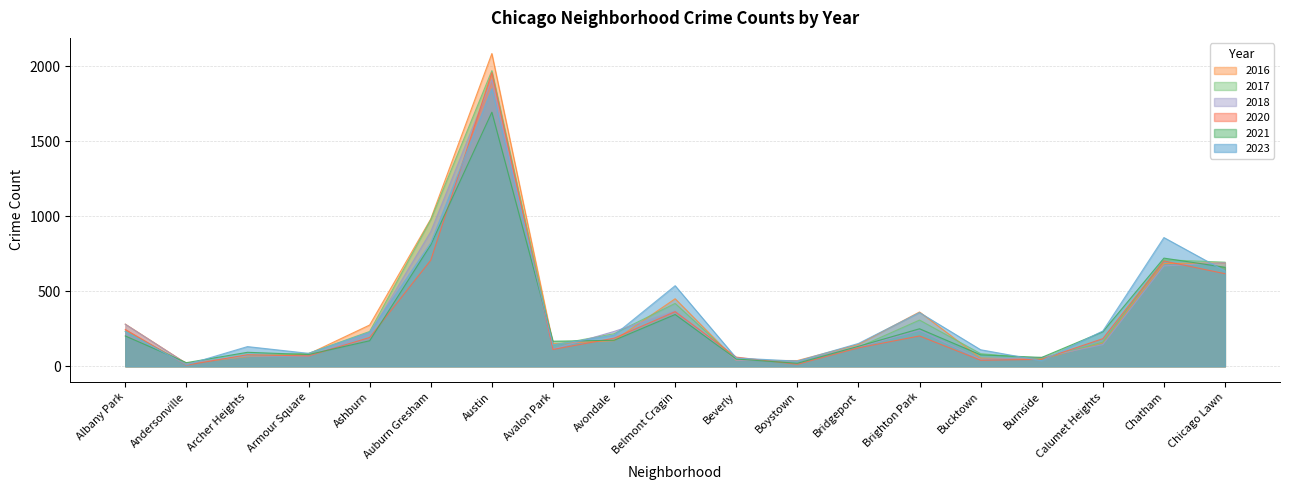

True or false: 2020 has more than 0 points higher than both neighbors.

True